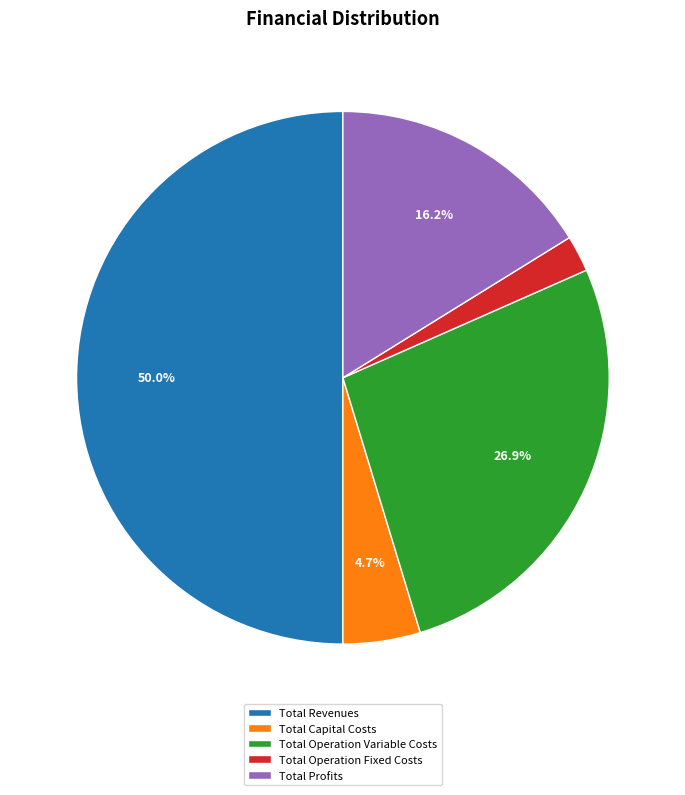

How many slices are in this pie chart?

5